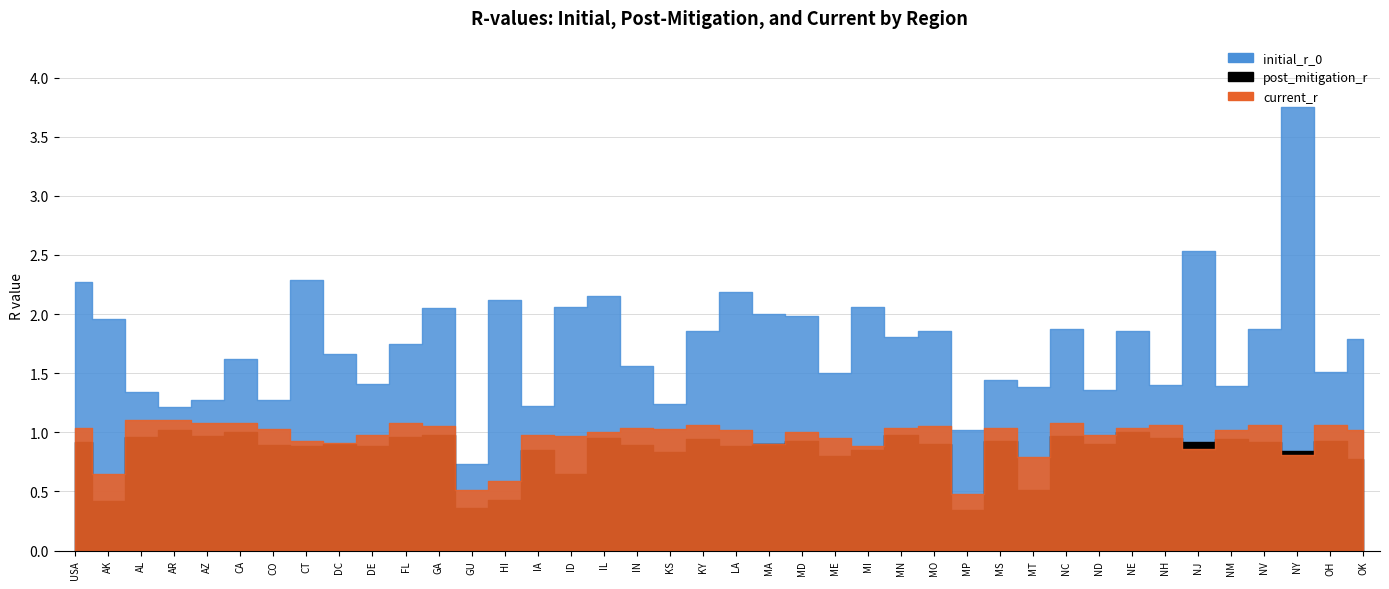

The post_mitigation_r series shows 0.7 at ID. True or false?

True